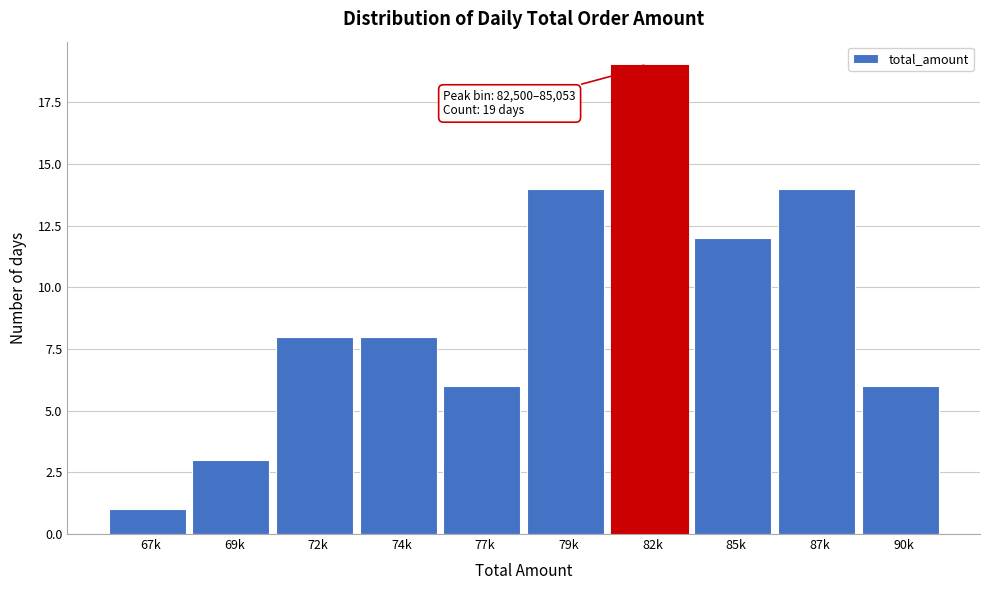

Reading left to right, what are all the values shown in this chart?

1	3	8	8	6	14	19	12	14	6